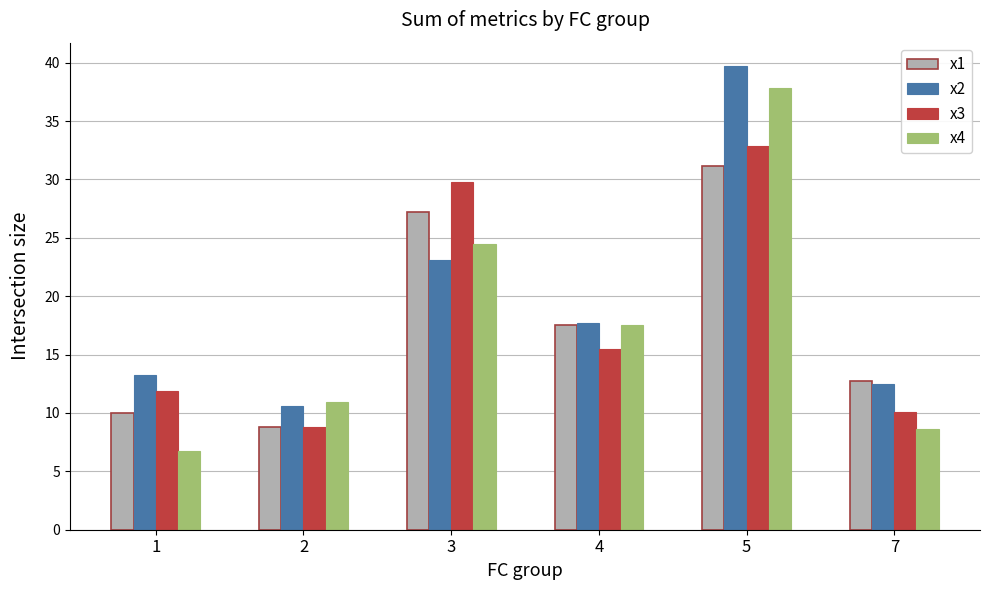

How many distinct data groups are displayed?

4